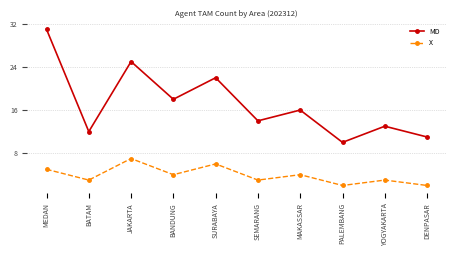

True or false: X and MD cross at least once.

False